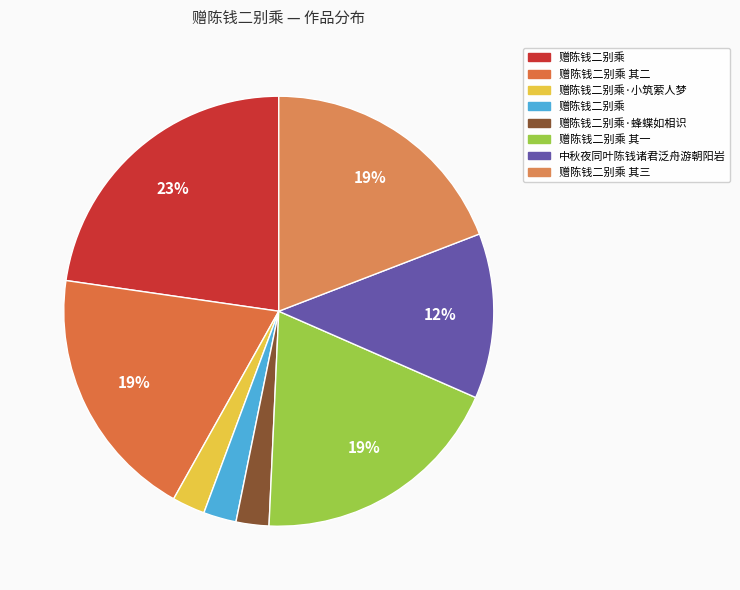

Which category has the biggest portion of the pie?

赠陈钱二别乘